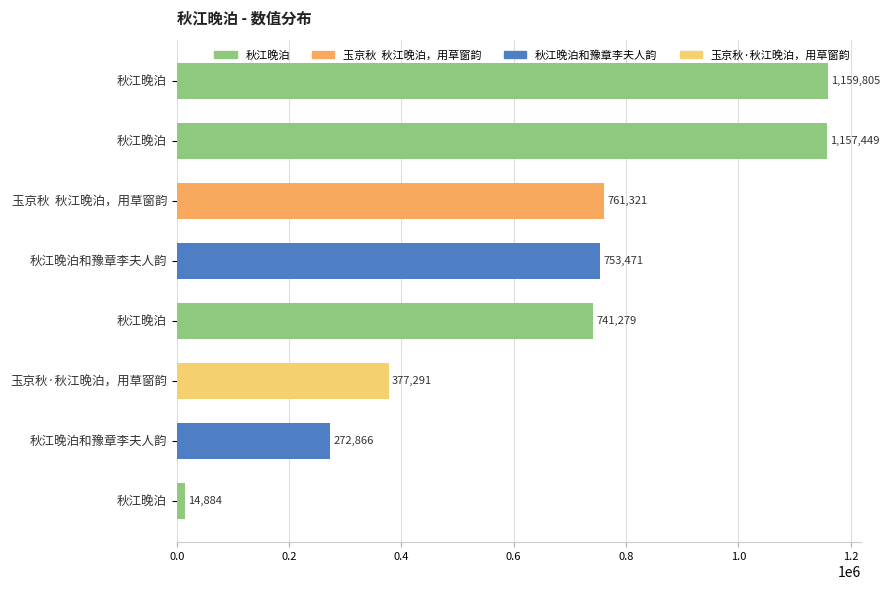

How many bars are there in total?

8